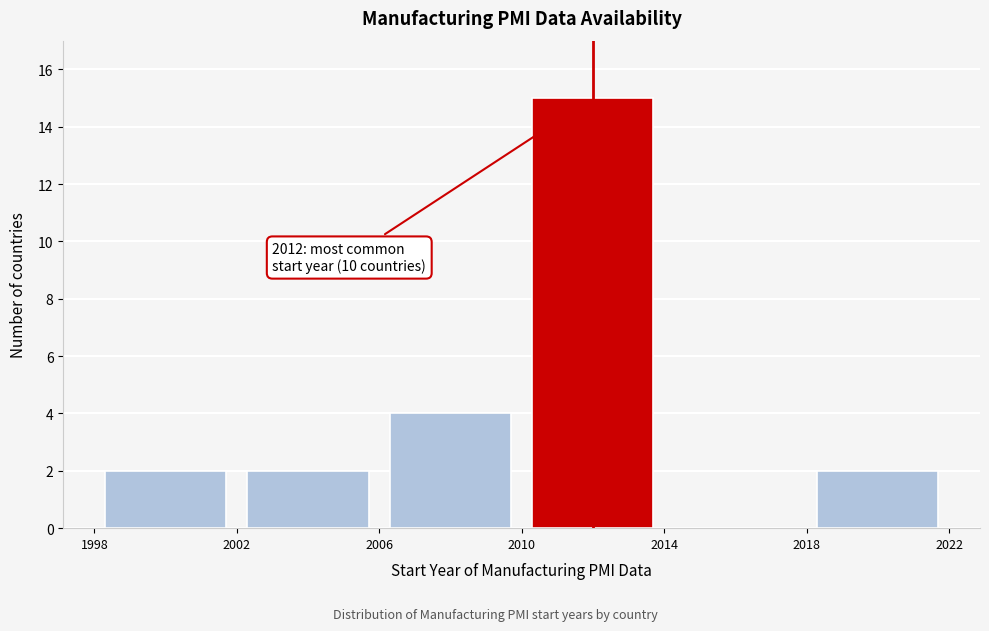

Which range on the x-axis has the tallest bar?

2010 to 2014